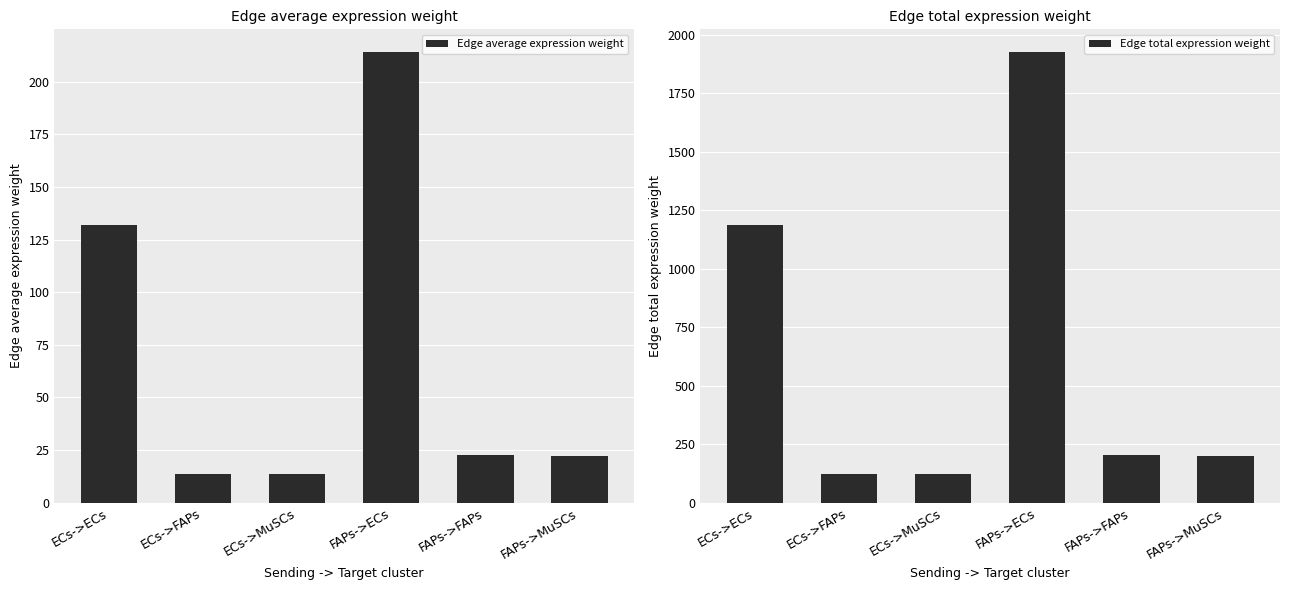

Reading left to right, extract all data points from this chart.

Edge average expression weight: 131.8	13.9	13.6	214.1	22.5	22.2
Edge total expression weight: 1186.2	124.8	122.8	1927.2	202.8	199.5